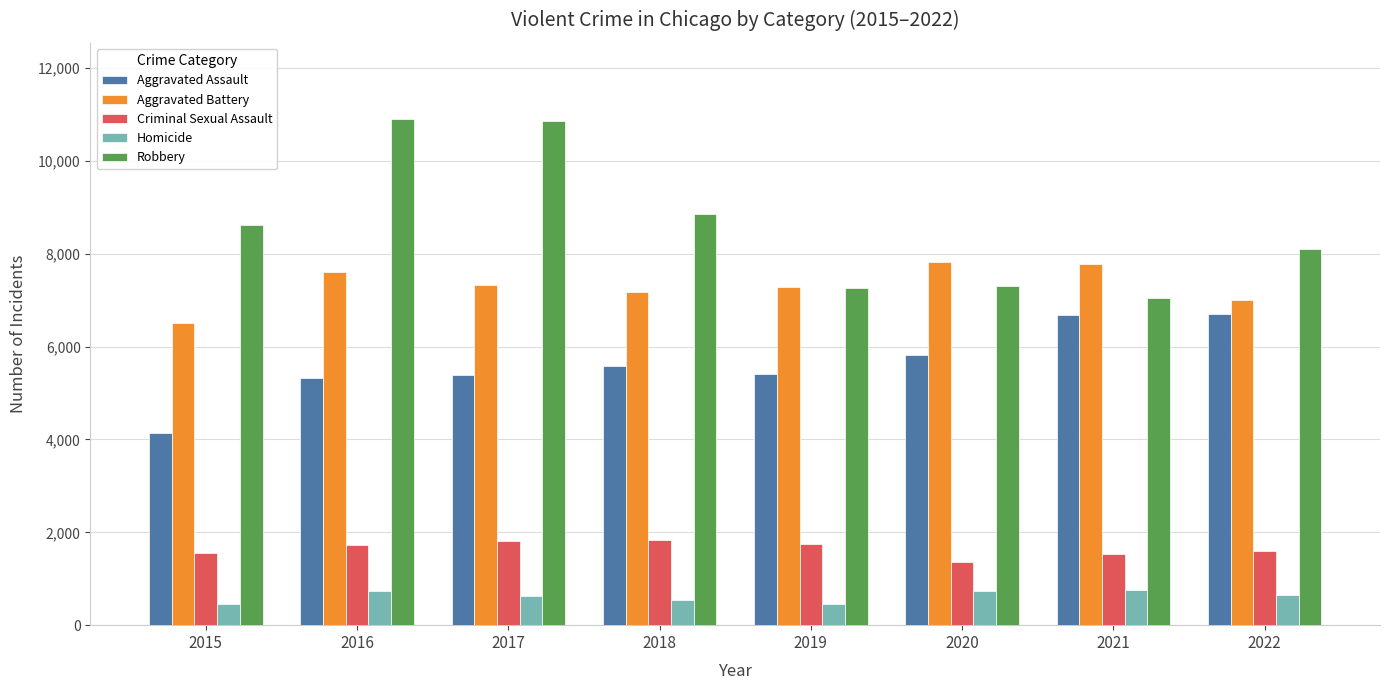

What is the sum of all Robbery values?

68971